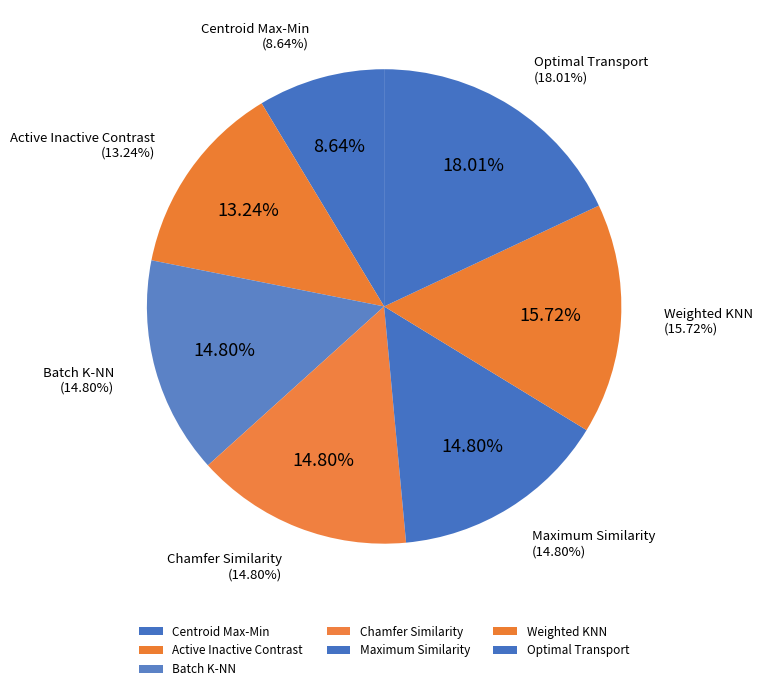

Does any single category account for the majority?

No